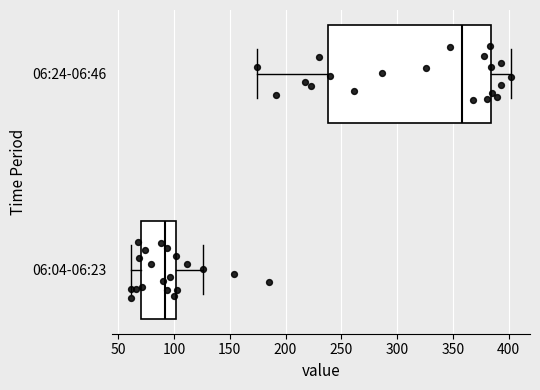

Where is the left edge of the box for 06:04-06:23 on the x-axis? The values are not printed on the chart, so give them approximately, as read against the axis.

70